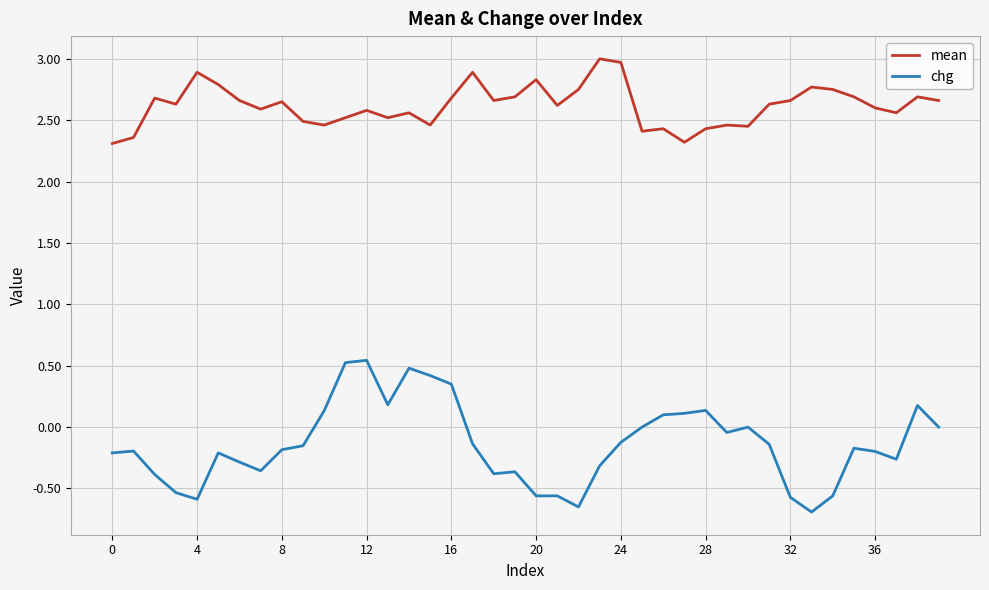

True or false: mean and chg intersect in this chart.

False